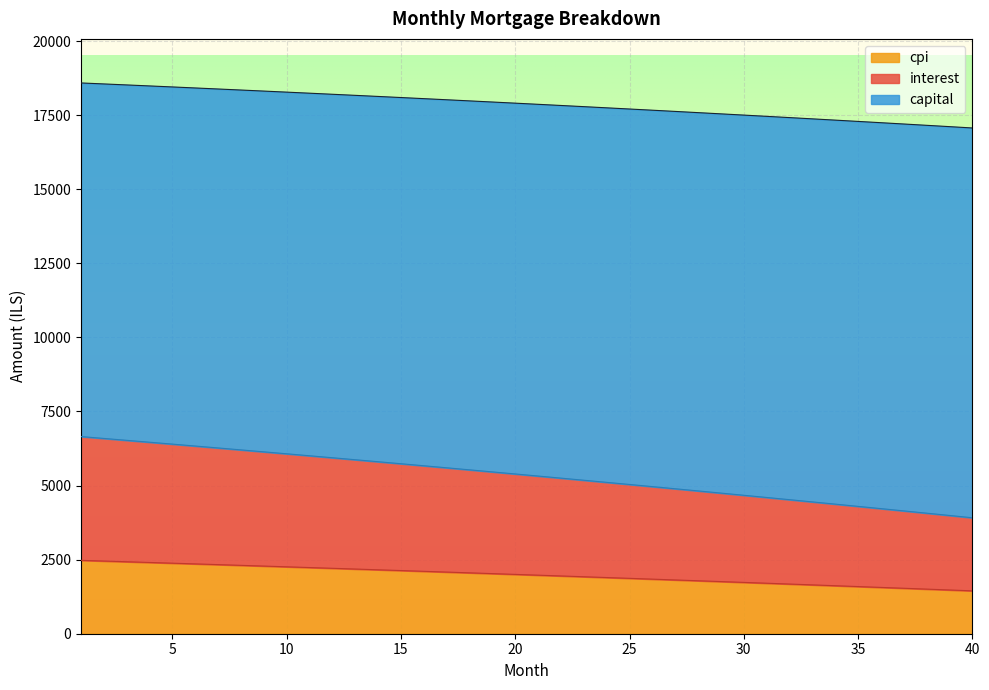

At which category is the sum across all series the highest?

1